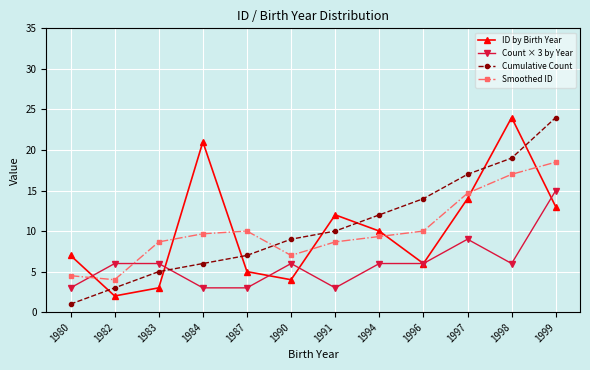

Which series changed the most between 1980 and 1997?

Cumulative Count